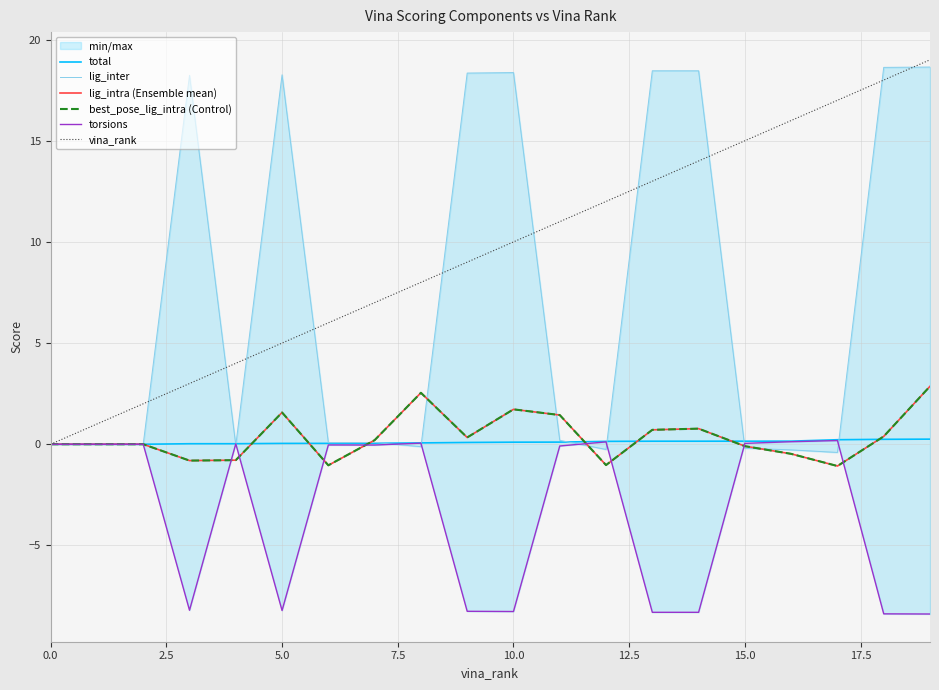

At how many categories does at least one series exceed -8?

20